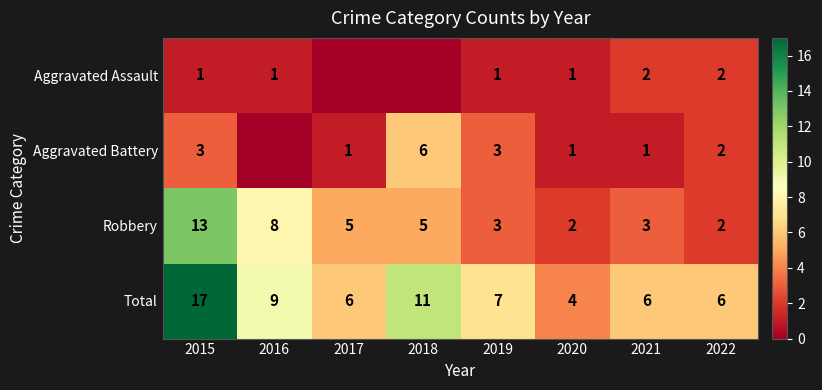

What is the total value across all series at 2017?

12